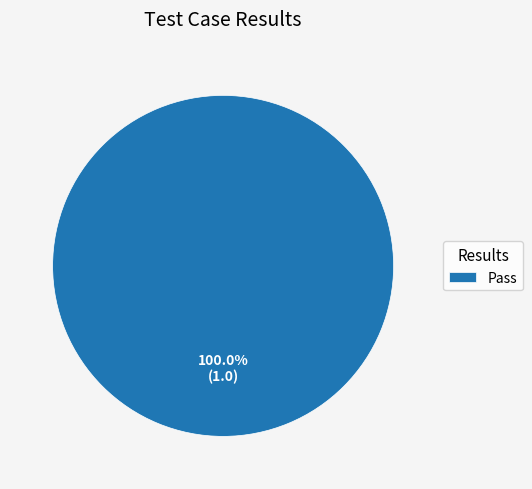

Which slice represents more than half of the pie?

Pass